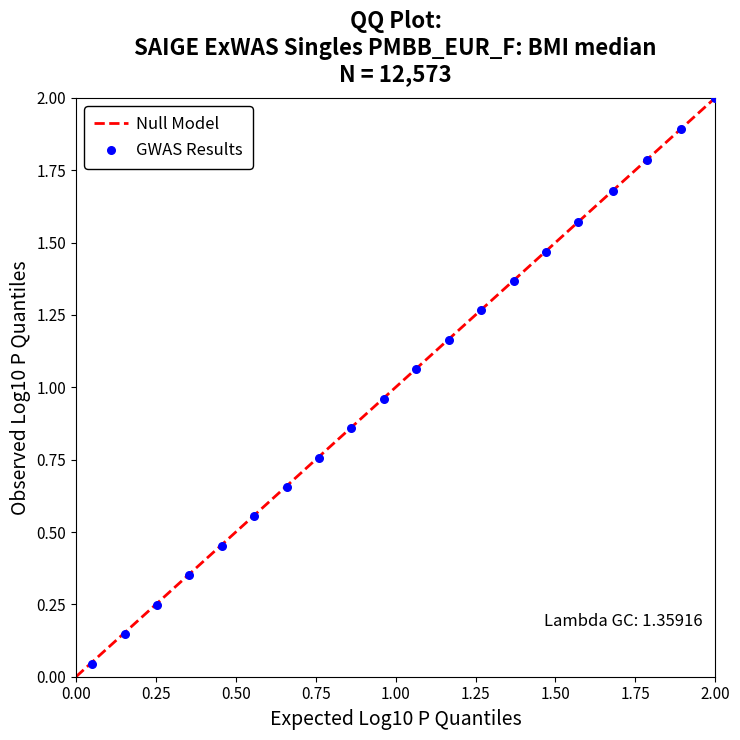

What is the range of X values (max minus min)?

1.9